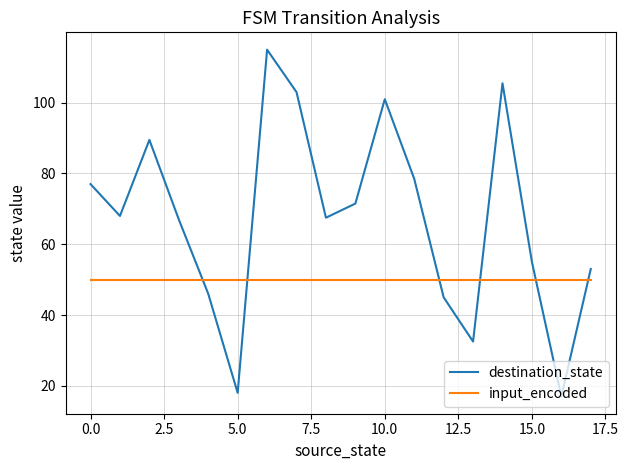

What is the maximum value shown in the chart?

115.0